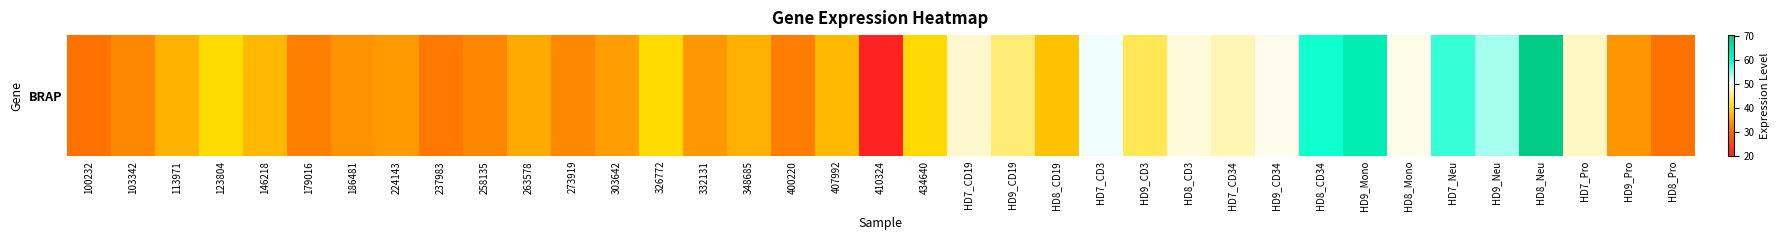

Reading left to right, extract all data points from this chart.

31.0	33.0	36.6	40.1	37.2	32.3	33.8	34.5	31.7	32.8	35.9	33.0	34.9	40.0	34.2	36.4	32.1	37.3	20.0	39.8	48.2	44.7	37.9	50.7	43.4	48.8	47.3	49.5	59.5	63.7	49.3	58.1	53.7	70.3	47.9	34.2	31.2